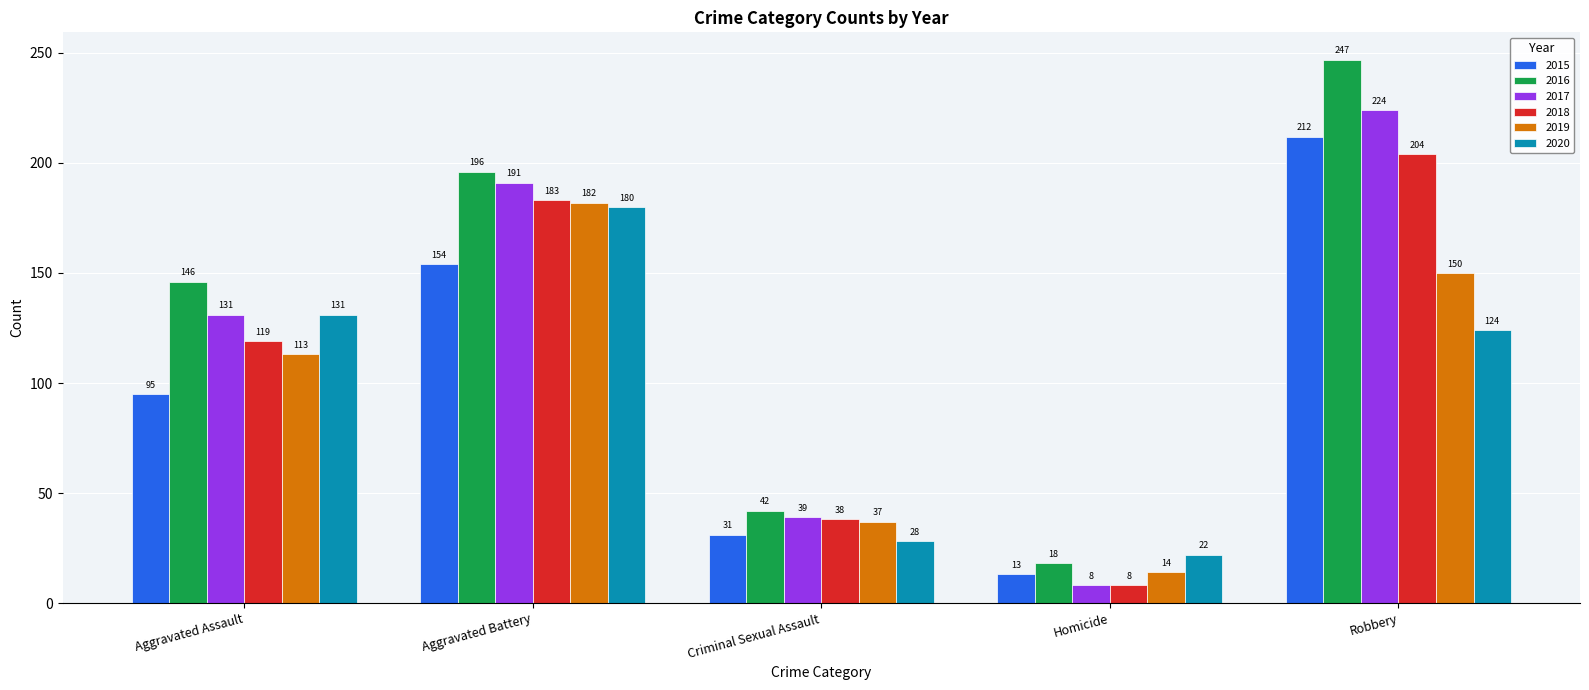

Reading right to left, extract all data points from this chart.

2015: 212	13	31	154	95
2016: 247	18	42	196	146
2017: 224	8	39	191	131
2018: 204	8	38	183	119
2019: 150	14	37	182	113
2020: 124	22	28	180	131